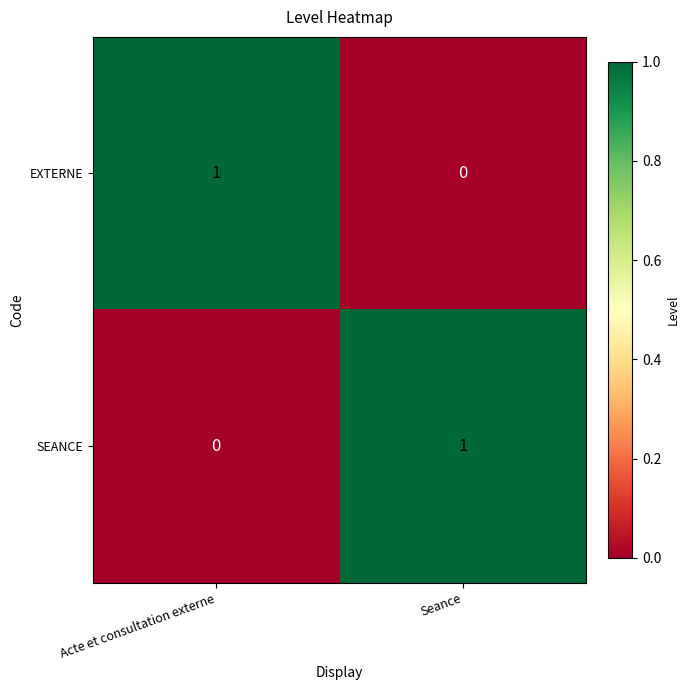

Rank the series at Acte et consultation externe from highest to lowest value.

EXTERNE, SEANCE